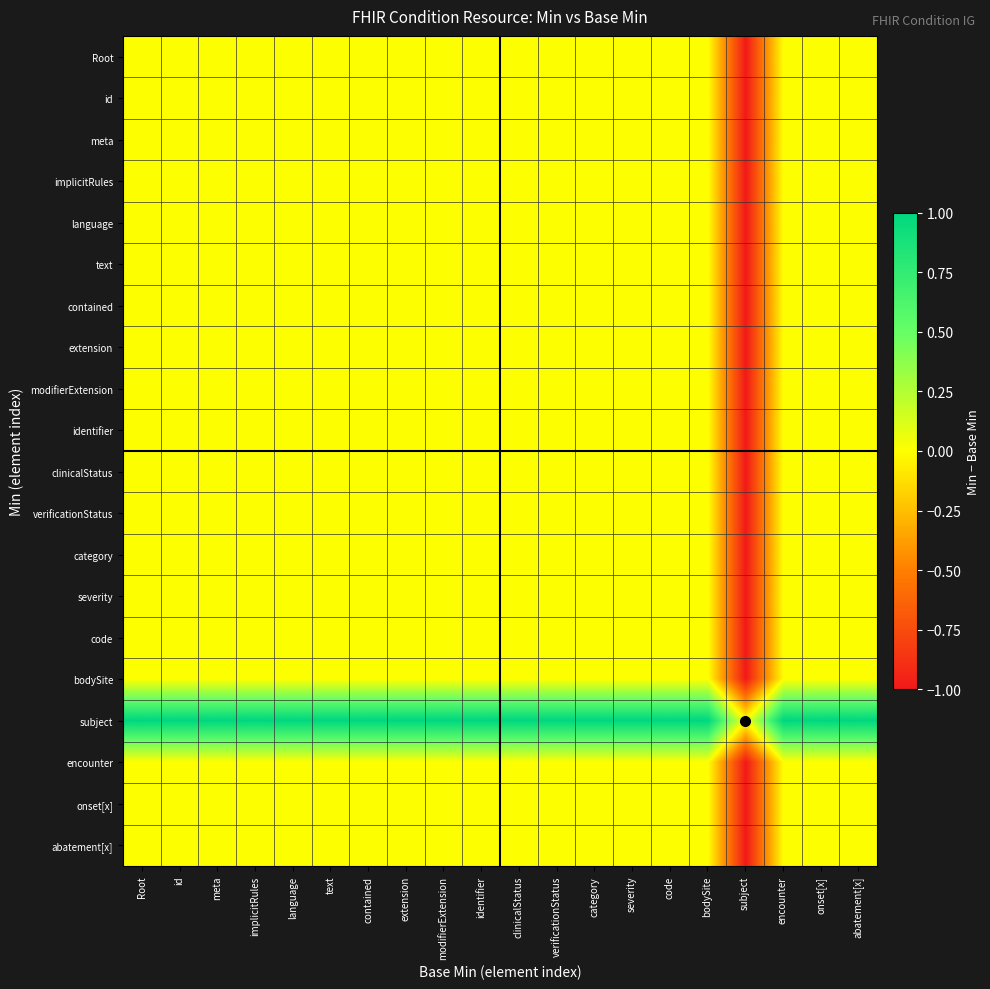

Reading left to right, list all the values displayed in this chart.

Root: Root=0	id=0	meta=0	implicitRules=0	language=0	text=0	contained=0	extension=0	modifierExtension=0	identifier=0	clinicalStatus=0	verificationStatus=0	category=0	severity=0	code=0	bodySite=0	subject=-1	encounter=0	onset[x]=0	abatement[x]=0
id: Root=0	id=0	meta=0	implicitRules=0	language=0	text=0	contained=0	extension=0	modifierExtension=0	identifier=0	clinicalStatus=0	verificationStatus=0	category=0	severity=0	code=0	bodySite=0	subject=-1	encounter=0	onset[x]=0	abatement[x]=0
meta: Root=0	id=0	meta=0	implicitRules=0	language=0	text=0	contained=0	extension=0	modifierExtension=0	identifier=0	clinicalStatus=0	verificationStatus=0	category=0	severity=0	code=0	bodySite=0	subject=-1	encounter=0	onset[x]=0	abatement[x]=0
implicitRules: Root=0	id=0	meta=0	implicitRules=0	language=0	text=0	contained=0	extension=0	modifierExtension=0	identifier=0	clinicalStatus=0	verificationStatus=0	category=0	severity=0	code=0	bodySite=0	subject=-1	encounter=0	onset[x]=0	abatement[x]=0
language: Root=0	id=0	meta=0	implicitRules=0	language=0	text=0	contained=0	extension=0	modifierExtension=0	identifier=0	clinicalStatus=0	verificationStatus=0	category=0	severity=0	code=0	bodySite=0	subject=-1	encounter=0	onset[x]=0	abatement[x]=0
text: Root=0	id=0	meta=0	implicitRules=0	language=0	text=0	contained=0	extension=0	modifierExtension=0	identifier=0	clinicalStatus=0	verificationStatus=0	category=0	severity=0	code=0	bodySite=0	subject=-1	encounter=0	onset[x]=0	abatement[x]=0
contained: Root=0	id=0	meta=0	implicitRules=0	language=0	text=0	contained=0	extension=0	modifierExtension=0	identifier=0	clinicalStatus=0	verificationStatus=0	category=0	severity=0	code=0	bodySite=0	subject=-1	encounter=0	onset[x]=0	abatement[x]=0
extension: Root=0	id=0	meta=0	implicitRules=0	language=0	text=0	contained=0	extension=0	modifierExtension=0	identifier=0	clinicalStatus=0	verificationStatus=0	category=0	severity=0	code=0	bodySite=0	subject=-1	encounter=0	onset[x]=0	abatement[x]=0
modifierExtension: Root=0	id=0	meta=0	implicitRules=0	language=0	text=0	contained=0	extension=0	modifierExtension=0	identifier=0	clinicalStatus=0	verificationStatus=0	category=0	severity=0	code=0	bodySite=0	subject=-1	encounter=0	onset[x]=0	abatement[x]=0
identifier: Root=0	id=0	meta=0	implicitRules=0	language=0	text=0	contained=0	extension=0	modifierExtension=0	identifier=0	clinicalStatus=0	verificationStatus=0	category=0	severity=0	code=0	bodySite=0	subject=-1	encounter=0	onset[x]=0	abatement[x]=0
clinicalStatus: Root=0	id=0	meta=0	implicitRules=0	language=0	text=0	contained=0	extension=0	modifierExtension=0	identifier=0	clinicalStatus=0	verificationStatus=0	category=0	severity=0	code=0	bodySite=0	subject=-1	encounter=0	onset[x]=0	abatement[x]=0
verificationStatus: Root=0	id=0	meta=0	implicitRules=0	language=0	text=0	contained=0	extension=0	modifierExtension=0	identifier=0	clinicalStatus=0	verificationStatus=0	category=0	severity=0	code=0	bodySite=0	subject=-1	encounter=0	onset[x]=0	abatement[x]=0
category: Root=0	id=0	meta=0	implicitRules=0	language=0	text=0	contained=0	extension=0	modifierExtension=0	identifier=0	clinicalStatus=0	verificationStatus=0	category=0	severity=0	code=0	bodySite=0	subject=-1	encounter=0	onset[x]=0	abatement[x]=0
severity: Root=0	id=0	meta=0	implicitRules=0	language=0	text=0	contained=0	extension=0	modifierExtension=0	identifier=0	clinicalStatus=0	verificationStatus=0	category=0	severity=0	code=0	bodySite=0	subject=-1	encounter=0	onset[x]=0	abatement[x]=0
code: Root=0	id=0	meta=0	implicitRules=0	language=0	text=0	contained=0	extension=0	modifierExtension=0	identifier=0	clinicalStatus=0	verificationStatus=0	category=0	severity=0	code=0	bodySite=0	subject=-1	encounter=0	onset[x]=0	abatement[x]=0
bodySite: Root=0	id=0	meta=0	implicitRules=0	language=0	text=0	contained=0	extension=0	modifierExtension=0	identifier=0	clinicalStatus=0	verificationStatus=0	category=0	severity=0	code=0	bodySite=0	subject=-1	encounter=0	onset[x]=0	abatement[x]=0
subject: Root=1	id=1	meta=1	implicitRules=1	language=1	text=1	contained=1	extension=1	modifierExtension=1	identifier=1	clinicalStatus=1	verificationStatus=1	category=1	severity=1	code=1	bodySite=1	subject=0	encounter=1	onset[x]=1	abatement[x]=1
encounter: Root=0	id=0	meta=0	implicitRules=0	language=0	text=0	contained=0	extension=0	modifierExtension=0	identifier=0	clinicalStatus=0	verificationStatus=0	category=0	severity=0	code=0	bodySite=0	subject=-1	encounter=0	onset[x]=0	abatement[x]=0
onset[x]: Root=0	id=0	meta=0	implicitRules=0	language=0	text=0	contained=0	extension=0	modifierExtension=0	identifier=0	clinicalStatus=0	verificationStatus=0	category=0	severity=0	code=0	bodySite=0	subject=-1	encounter=0	onset[x]=0	abatement[x]=0
abatement[x]: Root=0	id=0	meta=0	implicitRules=0	language=0	text=0	contained=0	extension=0	modifierExtension=0	identifier=0	clinicalStatus=0	verificationStatus=0	category=0	severity=0	code=0	bodySite=0	subject=-1	encounter=0	onset[x]=0	abatement[x]=0